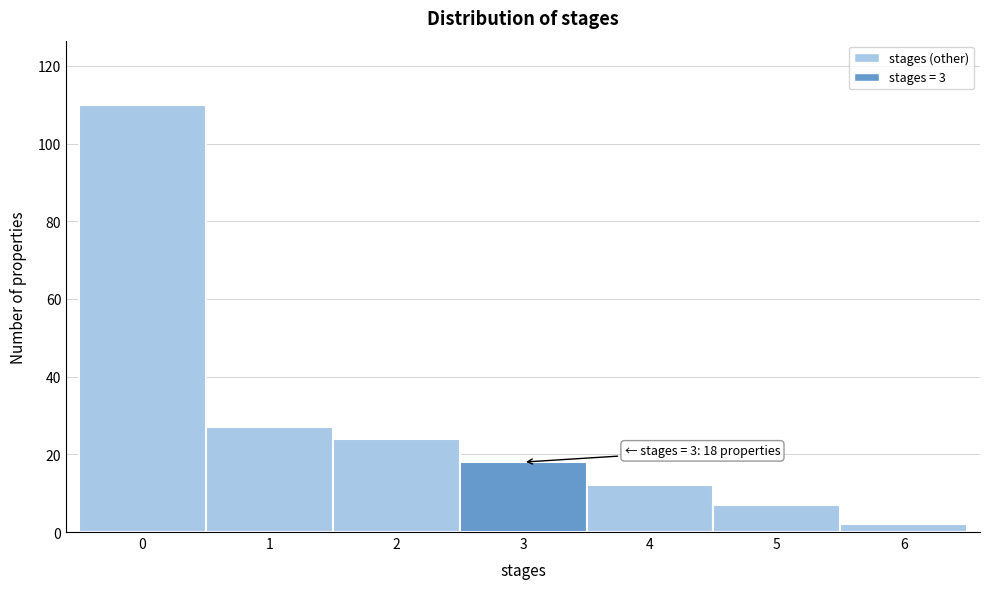

Which range on the x-axis has the tallest bar?

-0.5 to 0.5